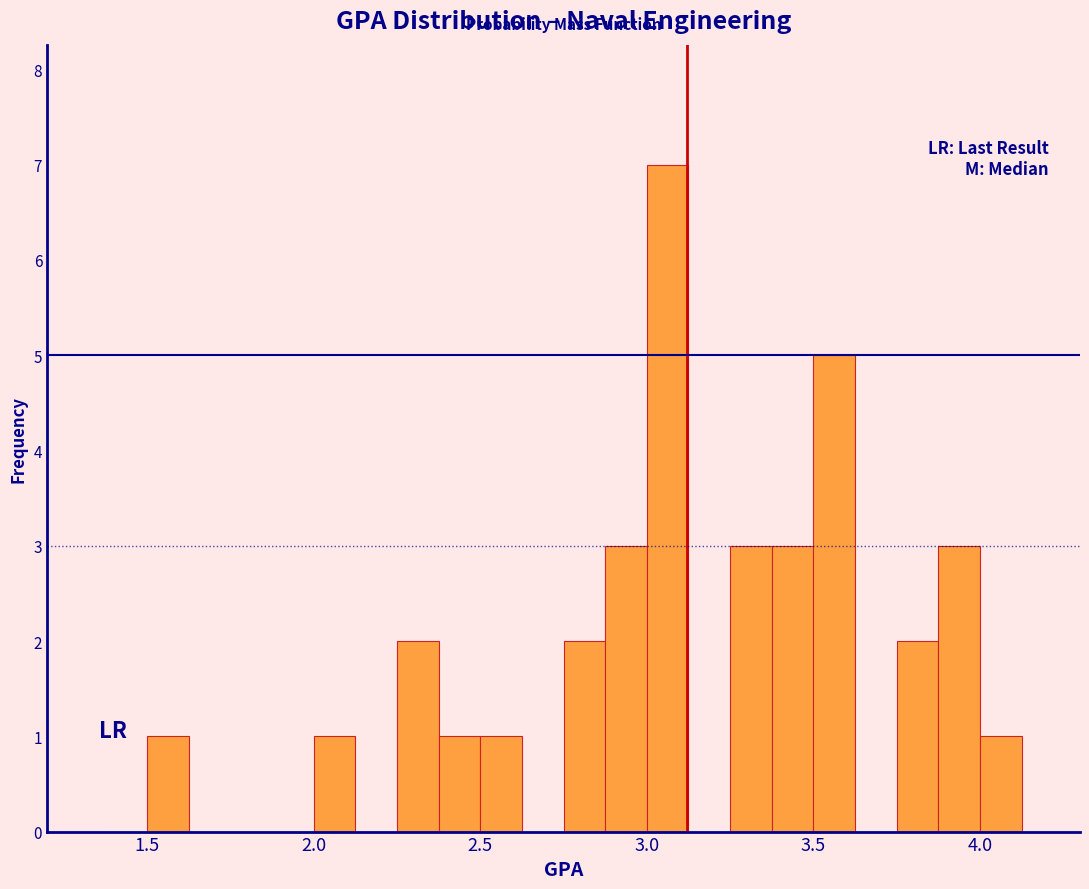

Read against the x-axis, roughly where is the centre of the tallest bar?

3.05